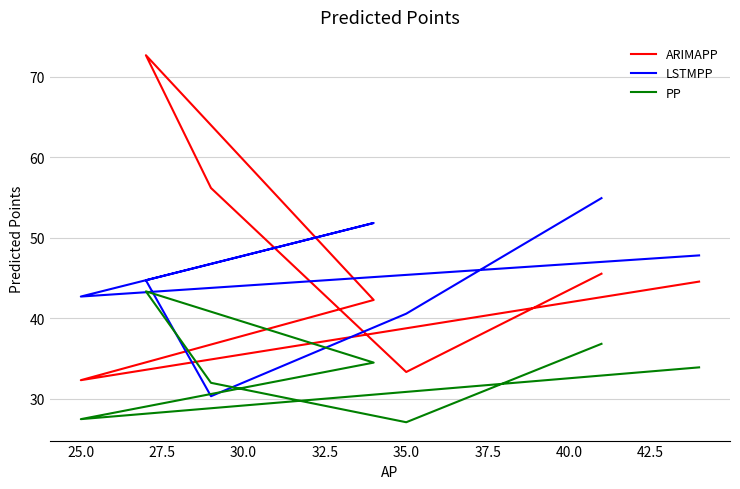

How many intersections are there between LSTMPP and ARIMAPP?

2